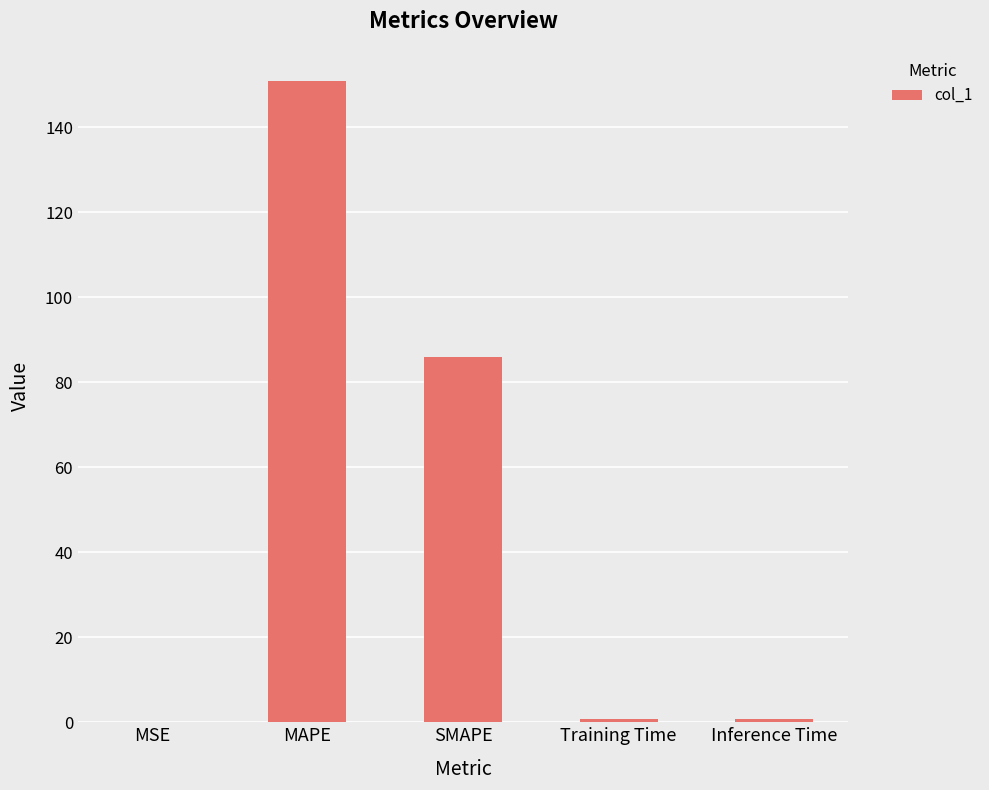

What is the sum of all values?

238.5